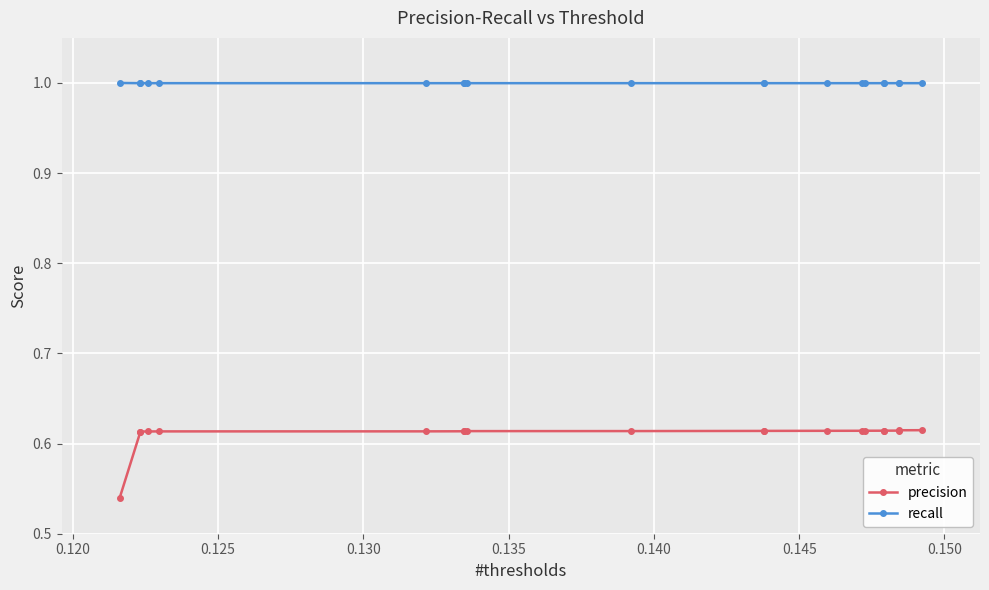

True or false: recall and precision cross at least once.

False